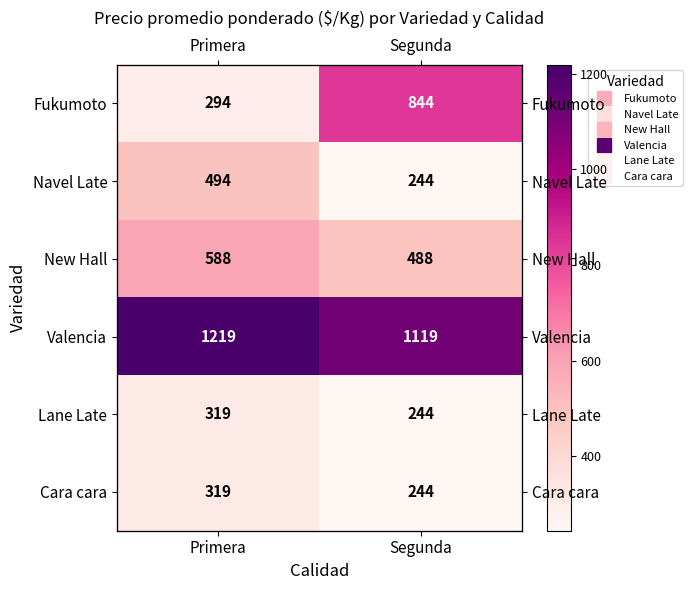

At which label does New Hall reach its peak?

Primera